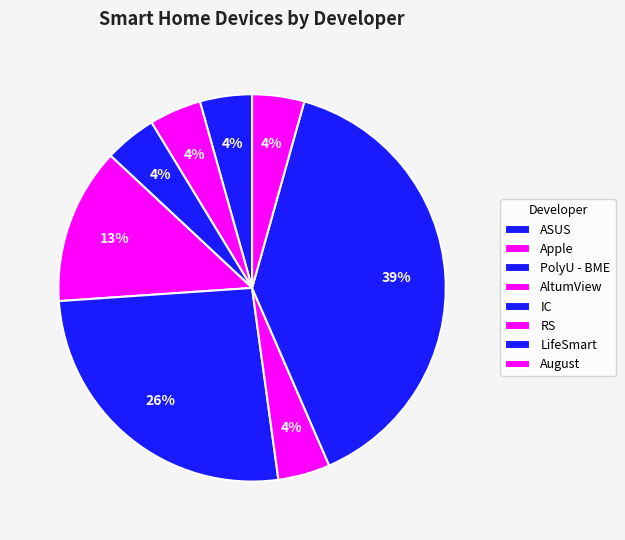

Rank the categories by value from lowest to highest.

ASUS, Apple, PolyU - BME, RS, August, AltumView, IC, LifeSmart